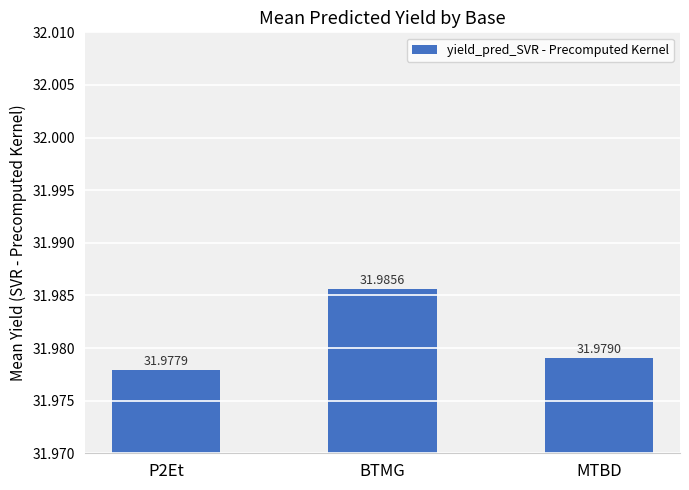

Is it true that the value at MTBD is 32.0?

True